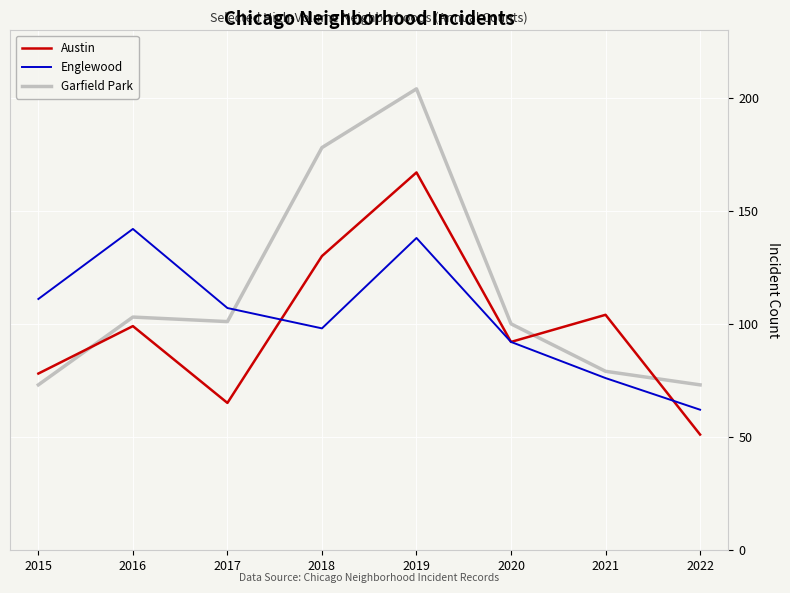

What is the difference between the second highest and second lowest values in the Austin series?

65